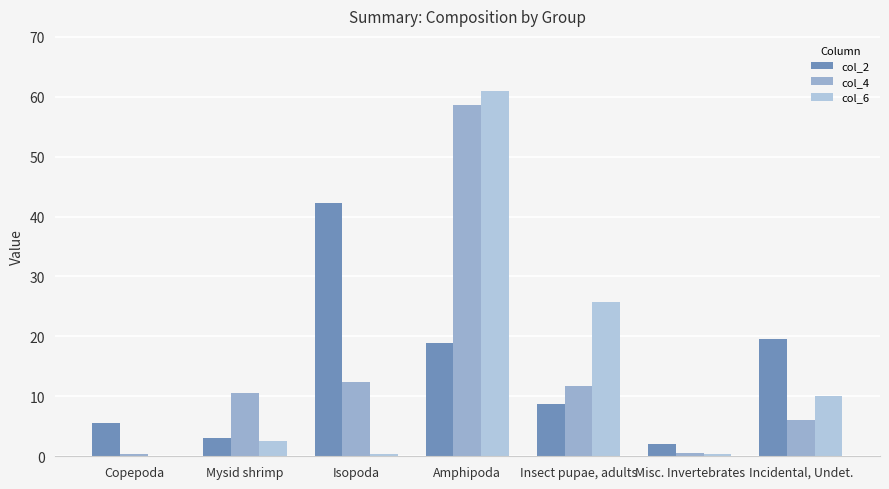

How many categories are shown in the chart?

7